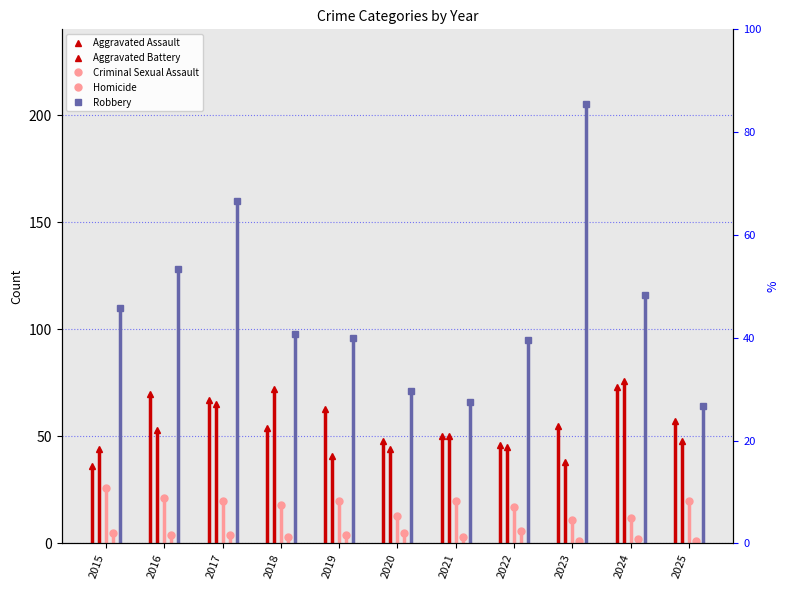

After their last crossing, which series has the higher values: Aggravated Battery or Aggravated Assault?

Aggravated Assault